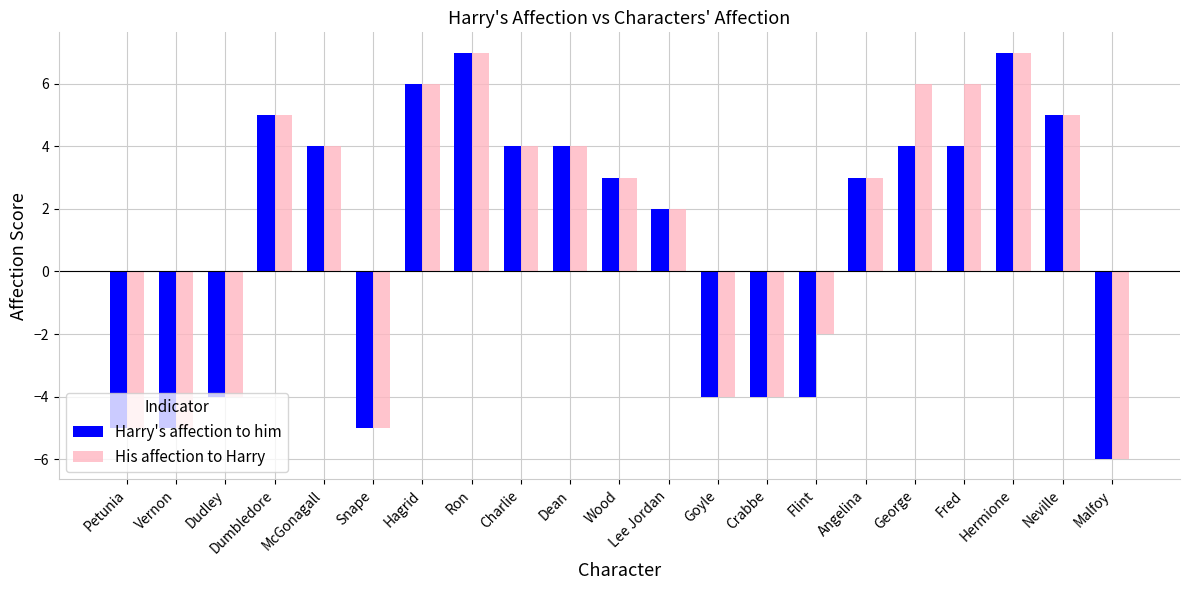

Count the number of data series in this chart.

2